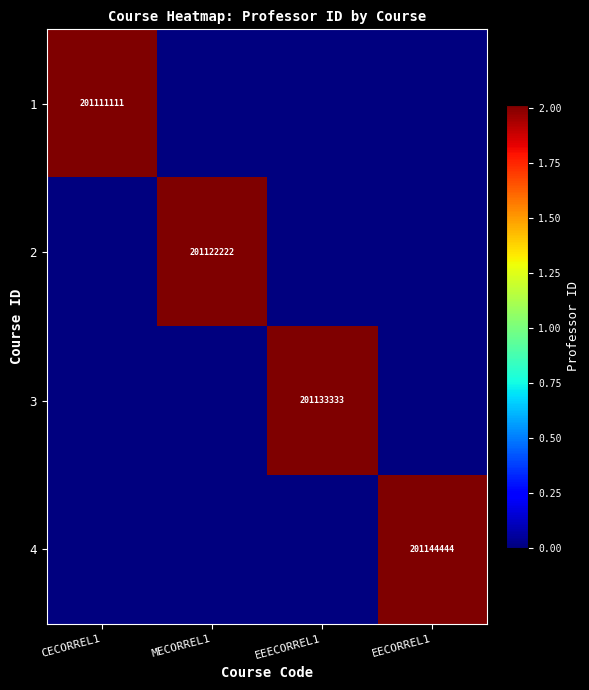

The value of 2 at MECORREL1 is 201122222. True or false?

True